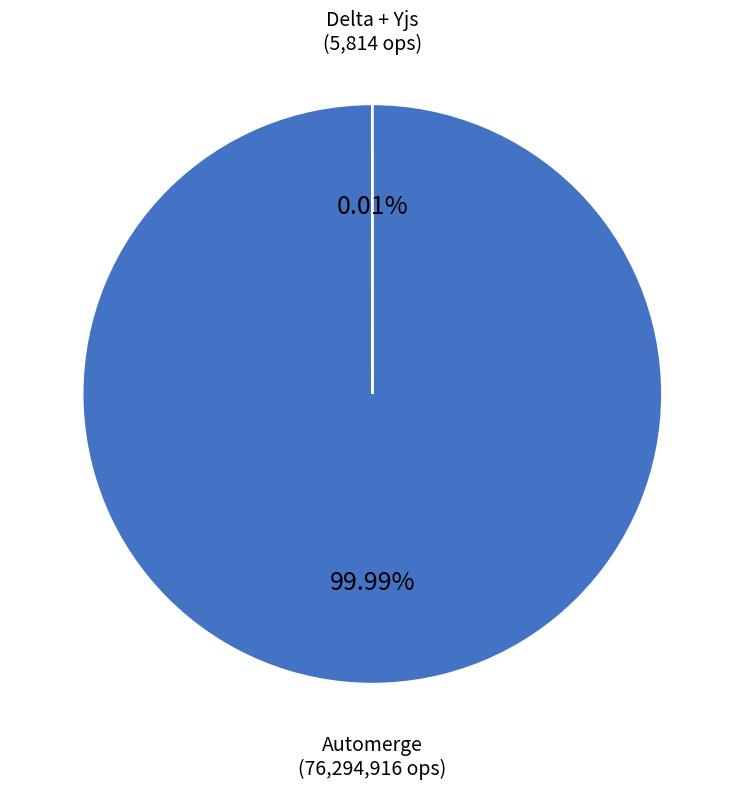

Does 3 account for over 50% of the chart?

No